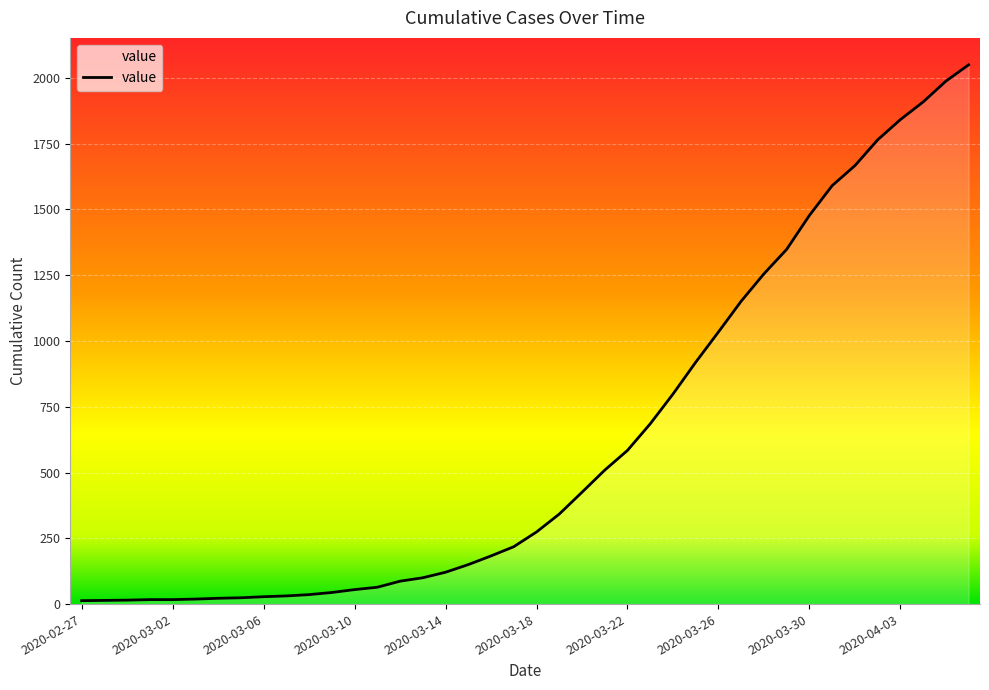

What is the difference between the maximum and minimum values?

2036